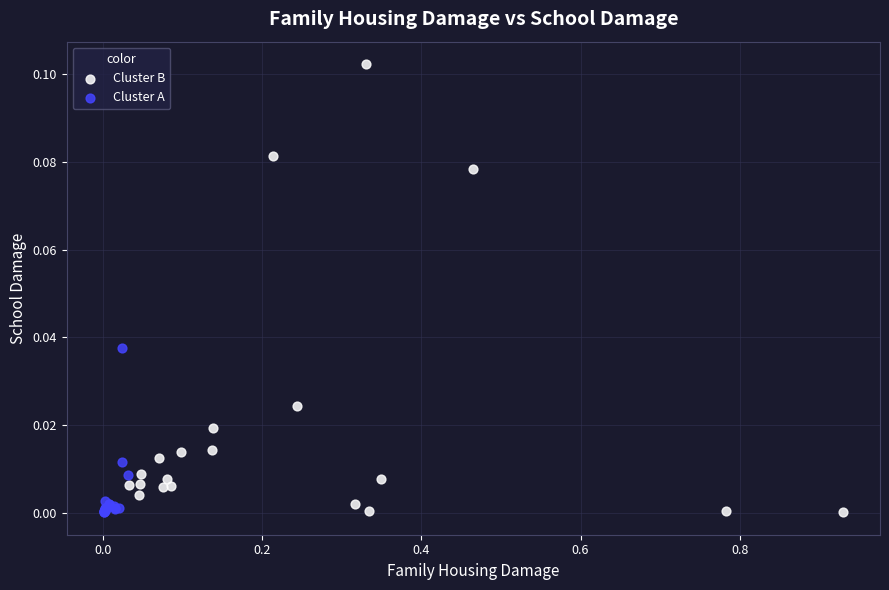

Which series contains the highest Y value?

Cluster B